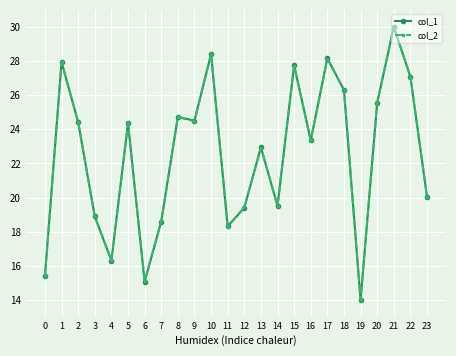

What is the value of the col_1 point at the 15th from the left?

19.5